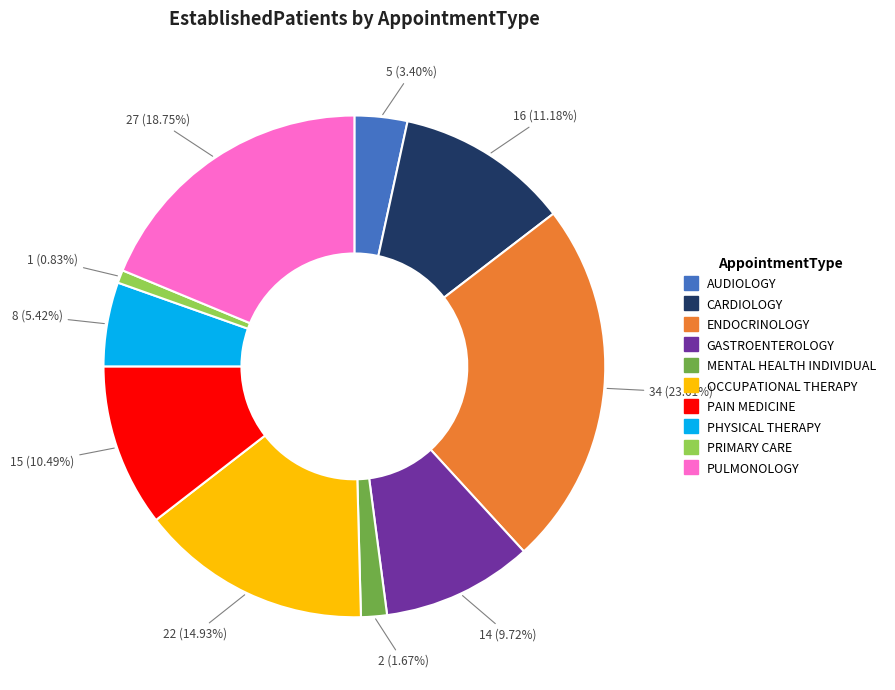

To the nearest percent, what is the average slice percentage?

10%